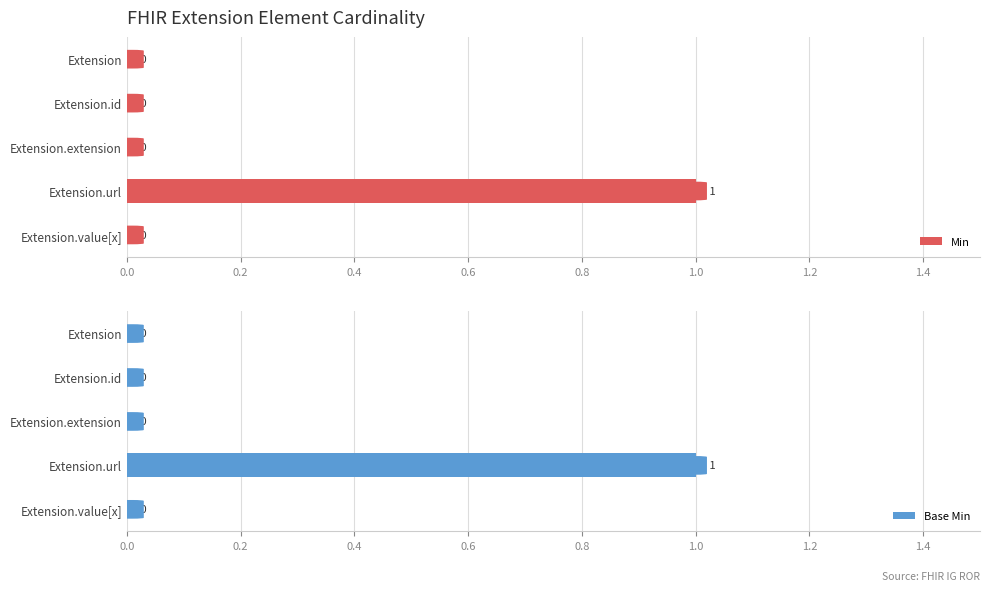

Is it true that Base Min equals 1 at Extension?

False